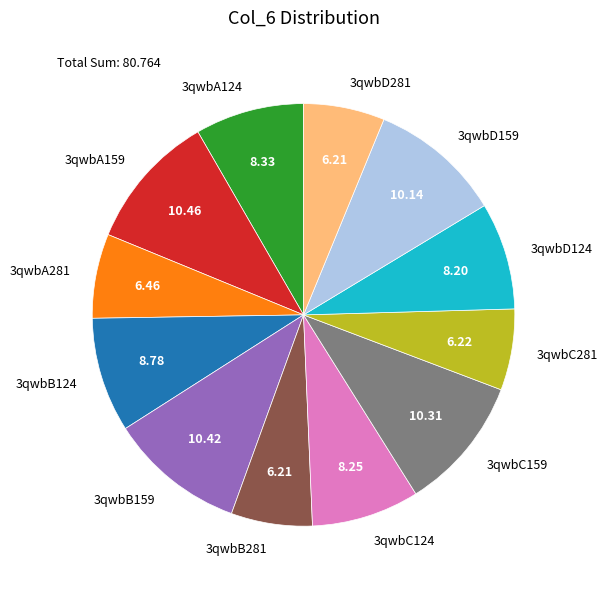

Approximately how many times larger is the value at 3qwbD124 compared to 3qwbB159?

0.8